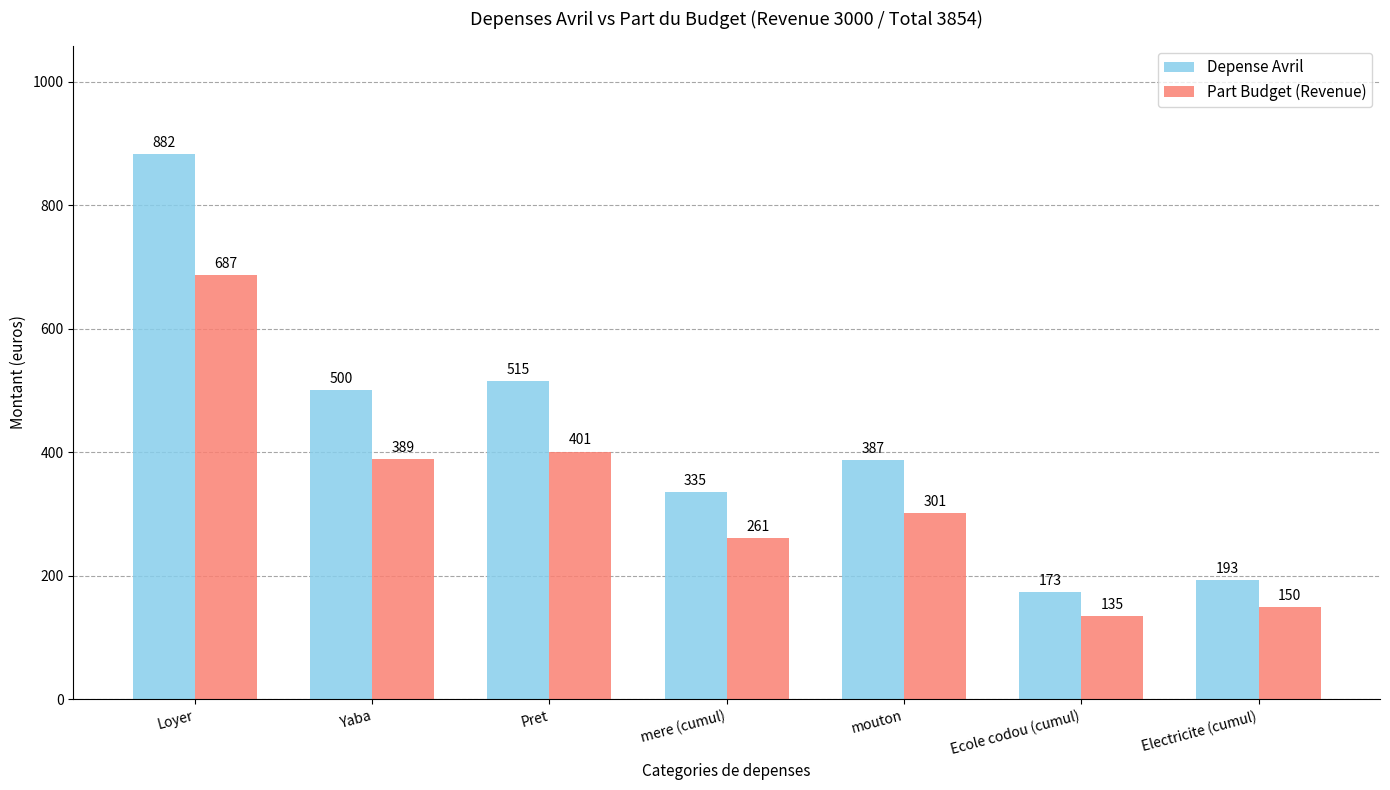

What is the smallest value displayed?

135